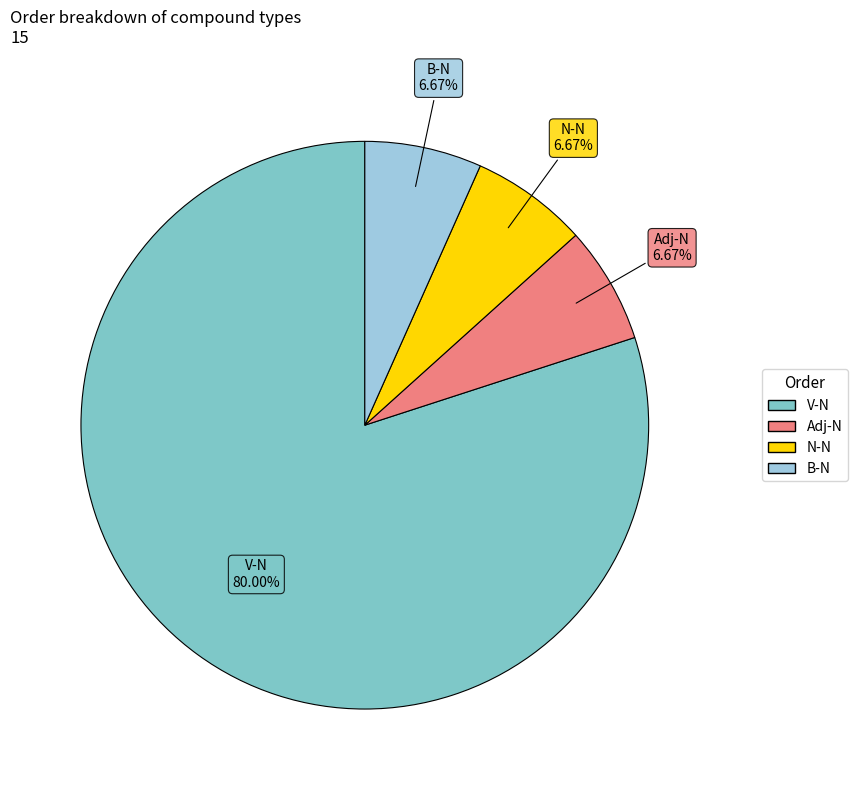

To the nearest percent, what percentage of the pie is V-N?

80%